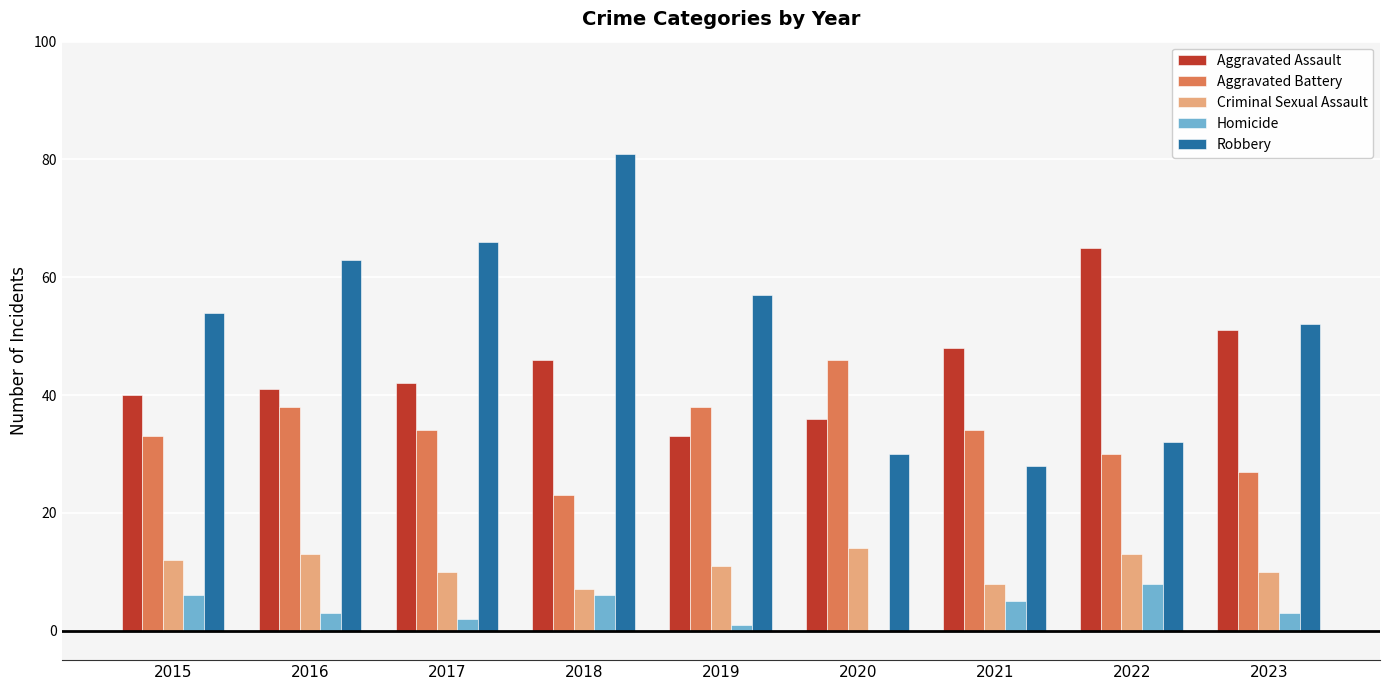

At which label does Homicide reach its peak?

2022